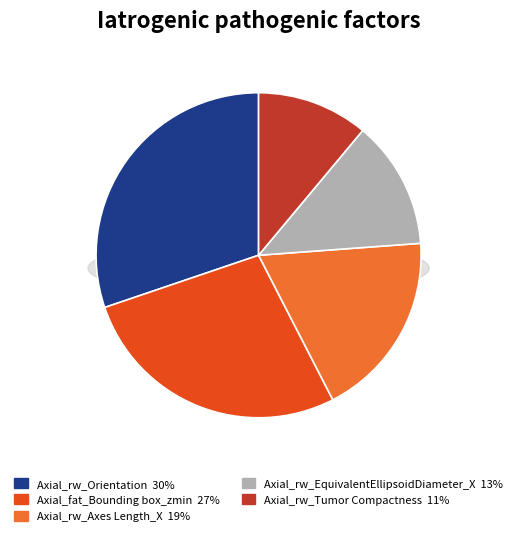

What portion of the pie excludes Axial_rw_Orientation?

69.8%